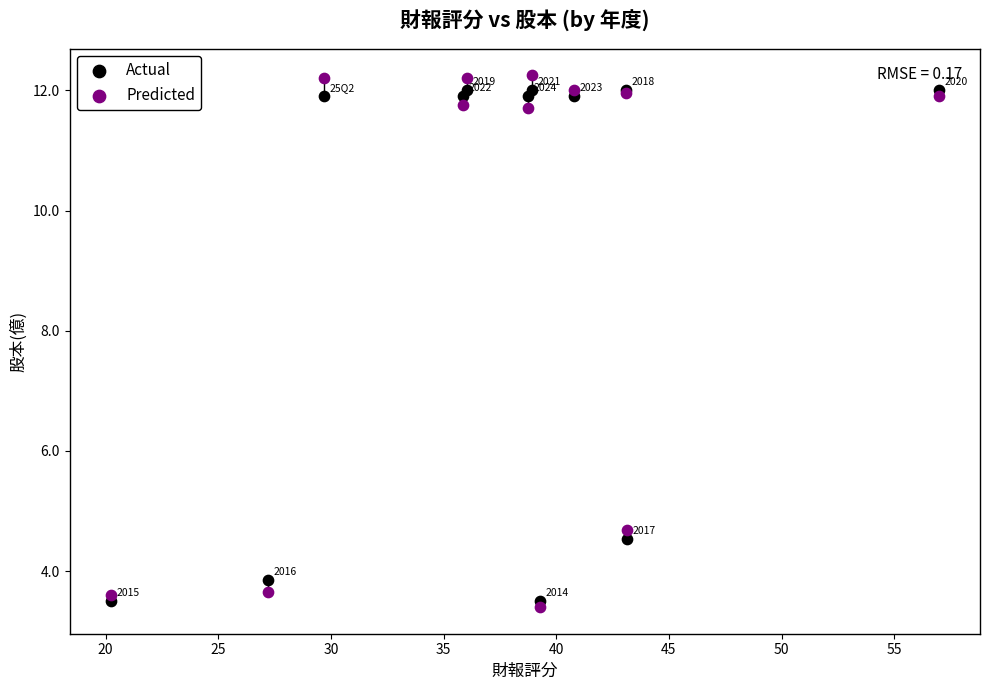

Which series has the largest Y range (max minus min)?

Predicted